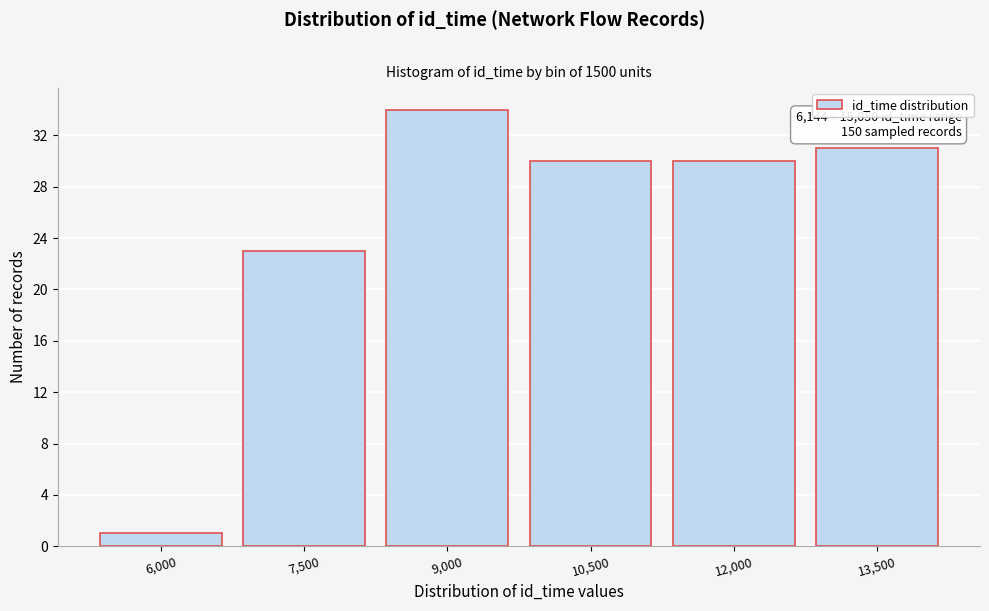

Reading left to right, transcribe all the data shown in this chart.

1	23	34	30	30	31